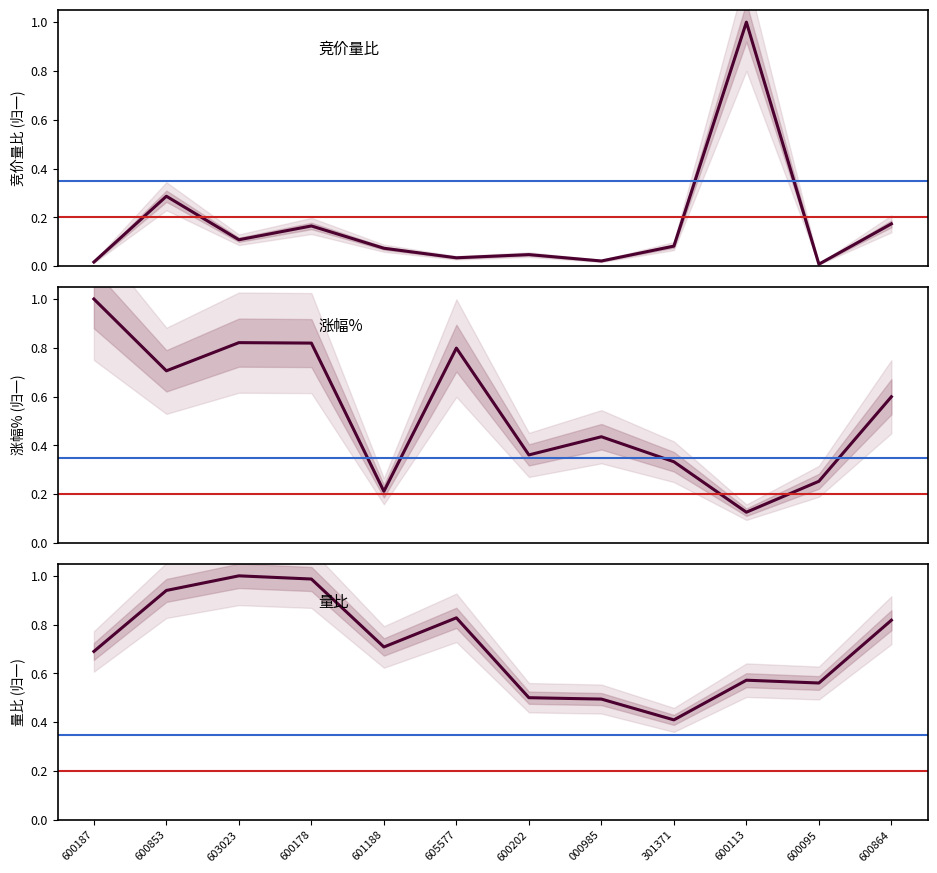

Between 600853 and 605577, which is larger?

600853